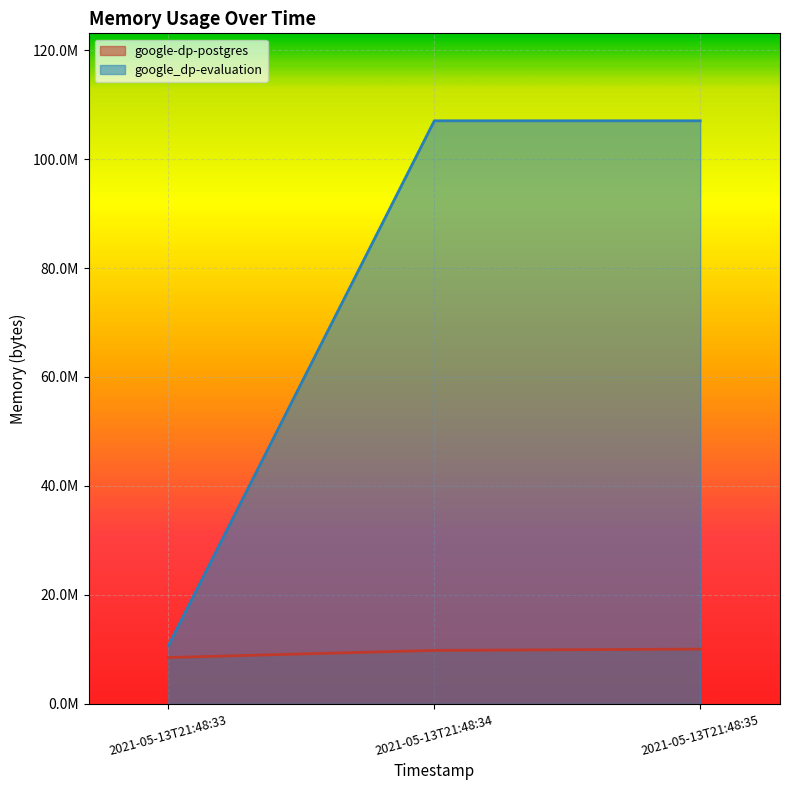

Is the value of google-dp-postgres at 2021-05-13T21:48:33 greater than the value of google_dp-evaluation at 2021-05-13T21:48:33?

No